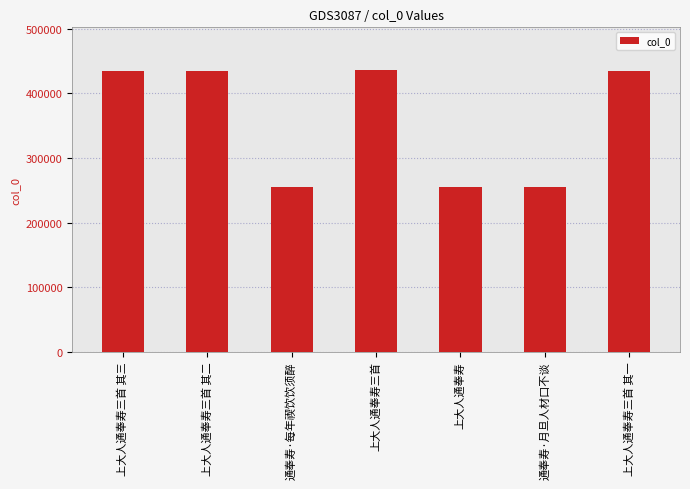

Approximately how many times larger is the value at 上大人通奉寿三首 compared to 通奉寿·每年禊饮饮须醉?

1.7